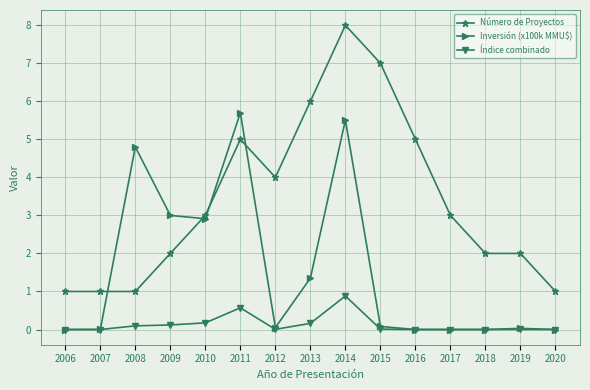

Which series has the widest spread of values?

Número de Proyectos